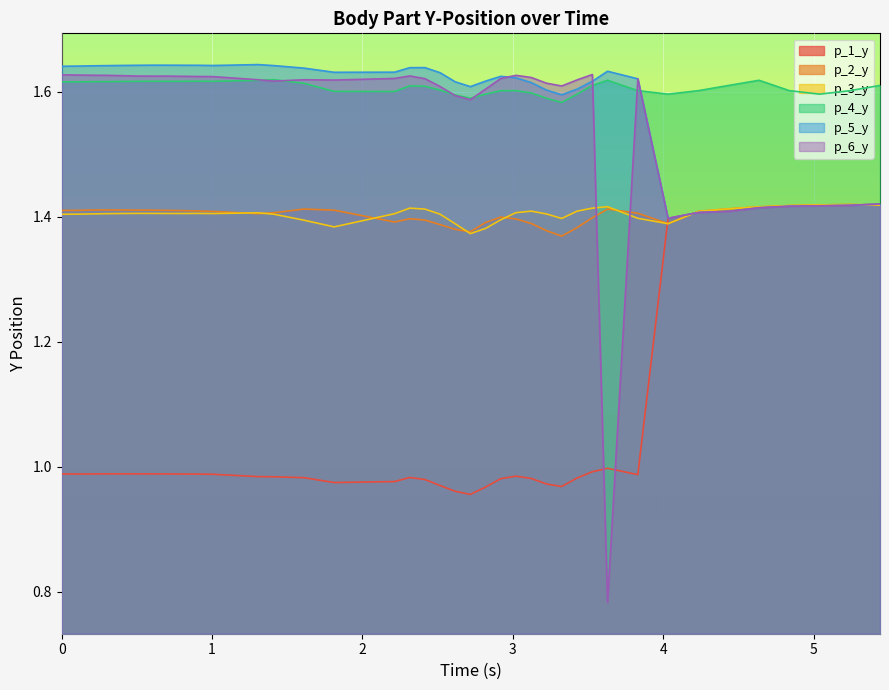

Reading left to right, extract all data points from this chart.

p_1_y: 1.0	1.0	1.0	1.0	1.0	1.0	1.0	1.0	1.0	1.0	1.0	1.0	1.0	1.0	1.0	1.0	1.0	1.0	1.0	1.0	1.0	1.0	1.0	1.0	1.0	1.0	1.0	1.0	1.0	1.0	1.0	1.4	1.4	1.4	1.4	1.4	1.4	1.4	1.4
p_2_y: 1.4	1.4	1.4	1.4	1.4	1.4	1.4	1.4	1.4	1.4	1.4	1.4	1.4	1.4	1.4	1.4	1.4	1.4	1.4	1.4	1.4	1.4	1.4	1.4	1.4	1.4	1.4	1.4	1.4	1.4	1.4	1.4	1.4	1.4	1.4	1.4	1.4	1.4	1.4
p_3_y: 1.4	1.4	1.4	1.4	1.4	1.4	1.4	1.4	1.4	1.4	1.4	1.4	1.4	1.4	1.4	1.4	1.4	1.4	1.4	1.4	1.4	1.4	1.4	1.4	1.4	1.4	1.4	1.4	1.4	1.4	1.4	1.4	1.4	1.4	1.4	1.4	1.4	1.4	1.4
p_4_y: 1.6	1.6	1.6	1.6	1.6	1.6	1.6	1.6	1.6	1.6	1.6	1.6	1.6	1.6	1.6	1.6	1.6	1.6	1.6	1.6	1.6	1.6	1.6	1.6	1.6	1.6	1.6	1.6	1.6	1.6	1.6	1.6	1.6	1.6	1.6	1.6	1.6	1.6	1.6
p_5_y: 1.6	1.6	1.6	1.6	1.6	1.6	1.6	1.6	1.6	1.6	1.6	1.6	1.6	1.6	1.6	1.6	1.6	1.6	1.6	1.6	1.6	1.6	1.6	1.6	1.6	1.6	1.6	1.6	1.6	1.6	1.6	1.4	1.4	1.4	1.4	1.4	1.4	1.4	1.4
p_6_y: 1.6	1.6	1.6	1.6	1.6	1.6	1.6	1.6	1.6	1.6	1.6	1.6	1.6	1.6	1.6	1.6	1.6	1.6	1.6	1.6	1.6	1.6	1.6	1.6	1.6	1.6	1.6	1.6	1.6	0.8	1.6	1.4	1.4	1.4	1.4	1.4	1.4	1.4	1.4